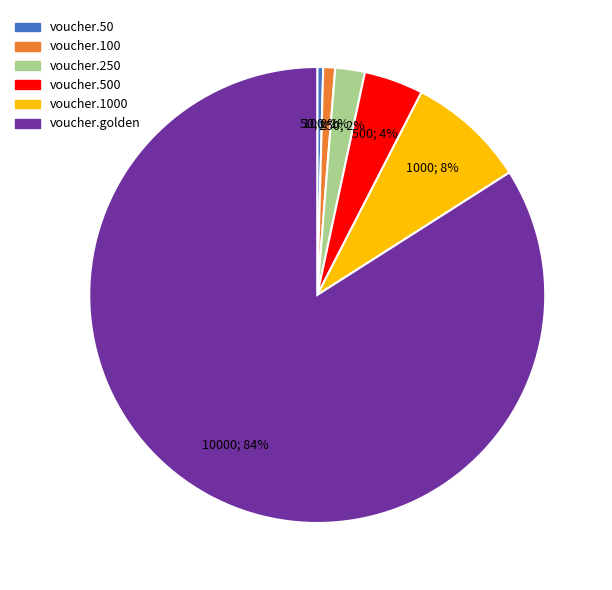

To the nearest percent, what is the average slice percentage?

17%